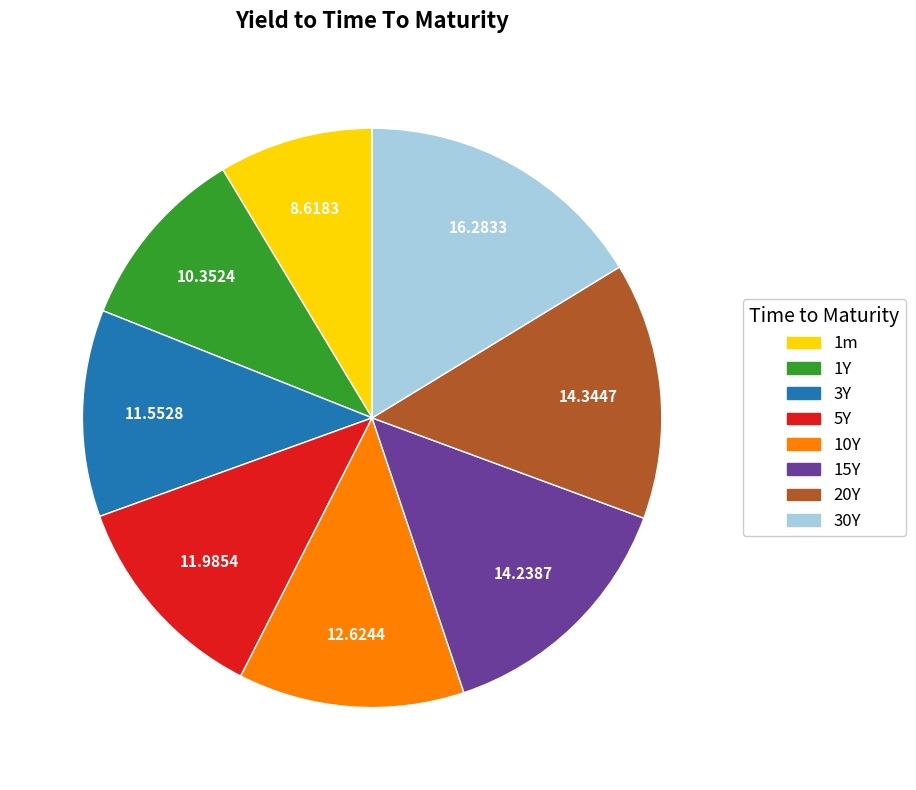

The 15Y slice represents 14% of the pie. True or false?

True